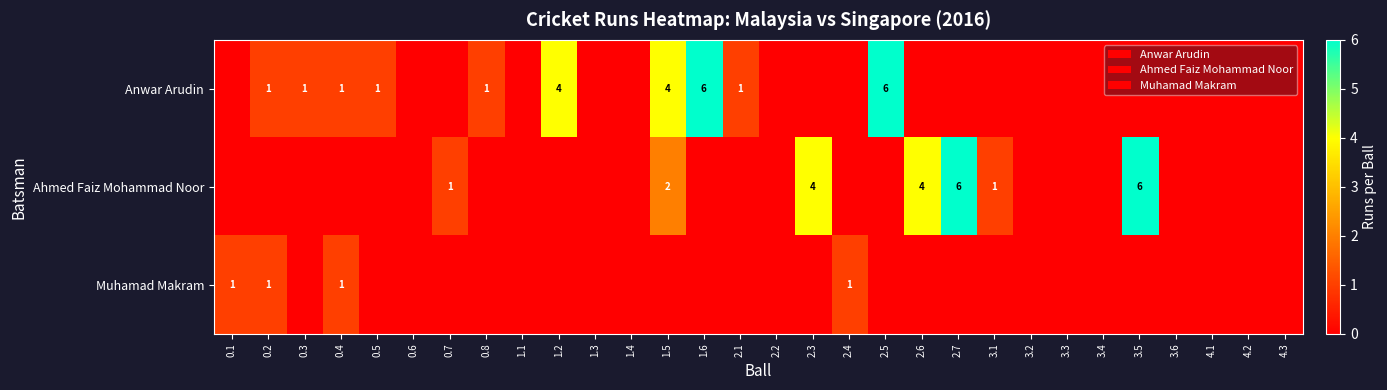

True or false: Muhamad Makram has a value of 1 at 0.2.

True